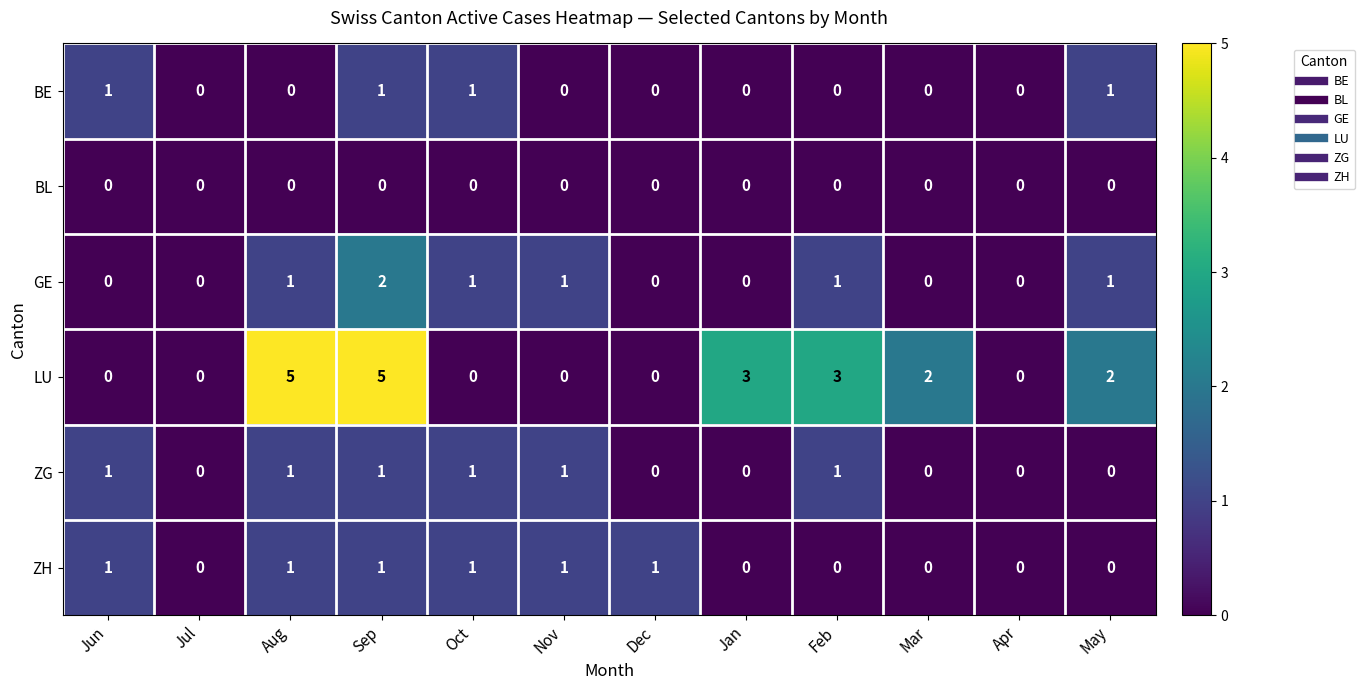

What is the difference between the highest and lowest values at Sep?

5